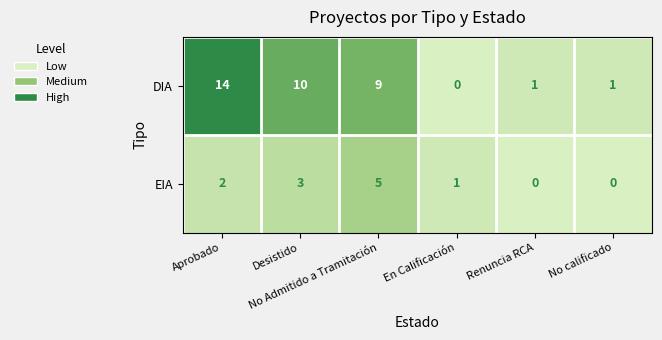

Rank the series by their average value, from lowest to highest.

EIA, DIA